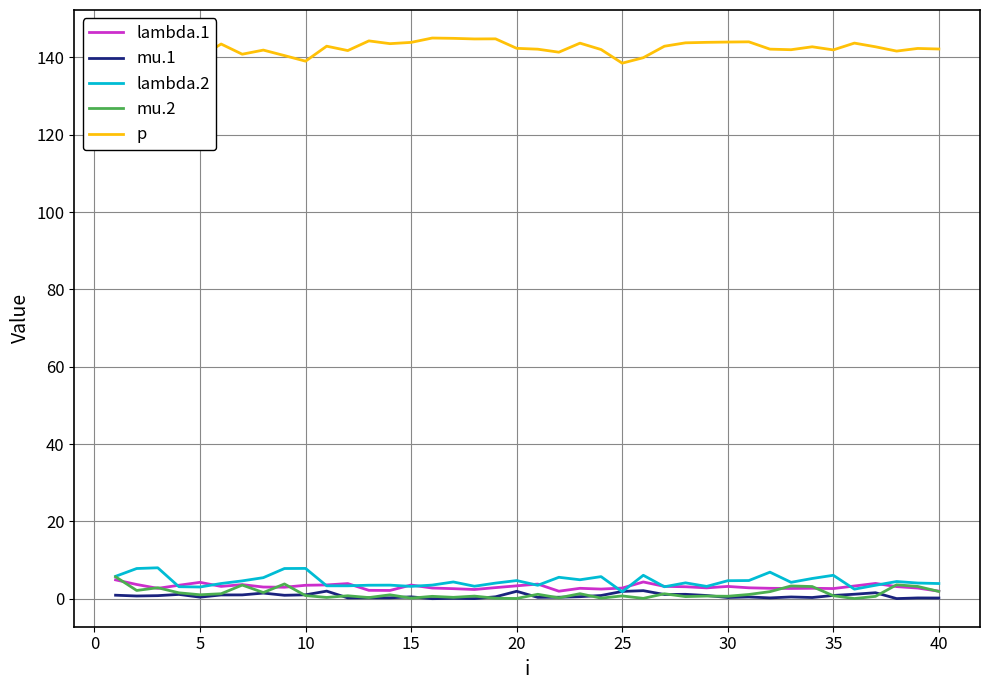

What is the highest value of the lambda.2 series?

8.0